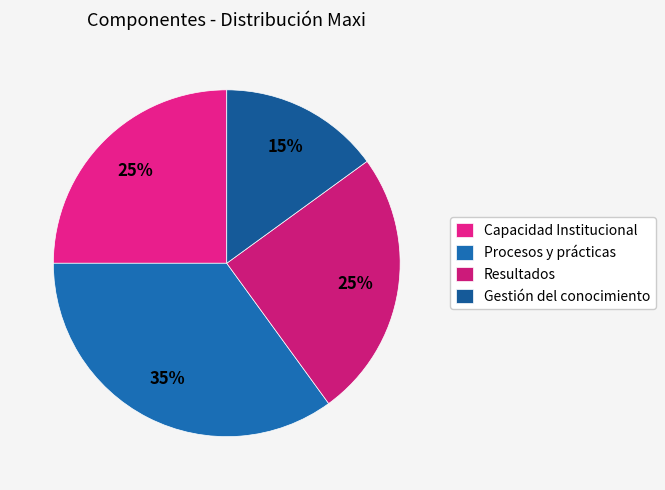

The Capacidad Institucional slice represents 37% of the pie. True or false?

False